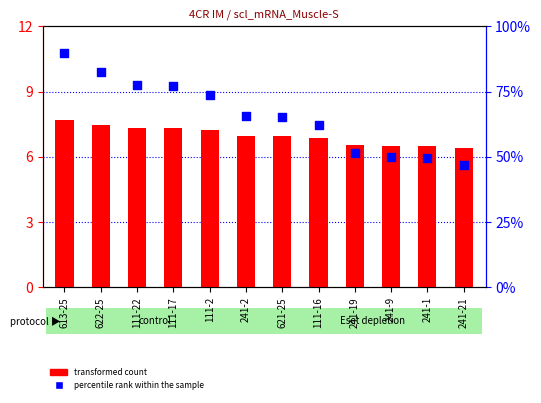

Which series contains the highest Y value?

percentile rank within the sample